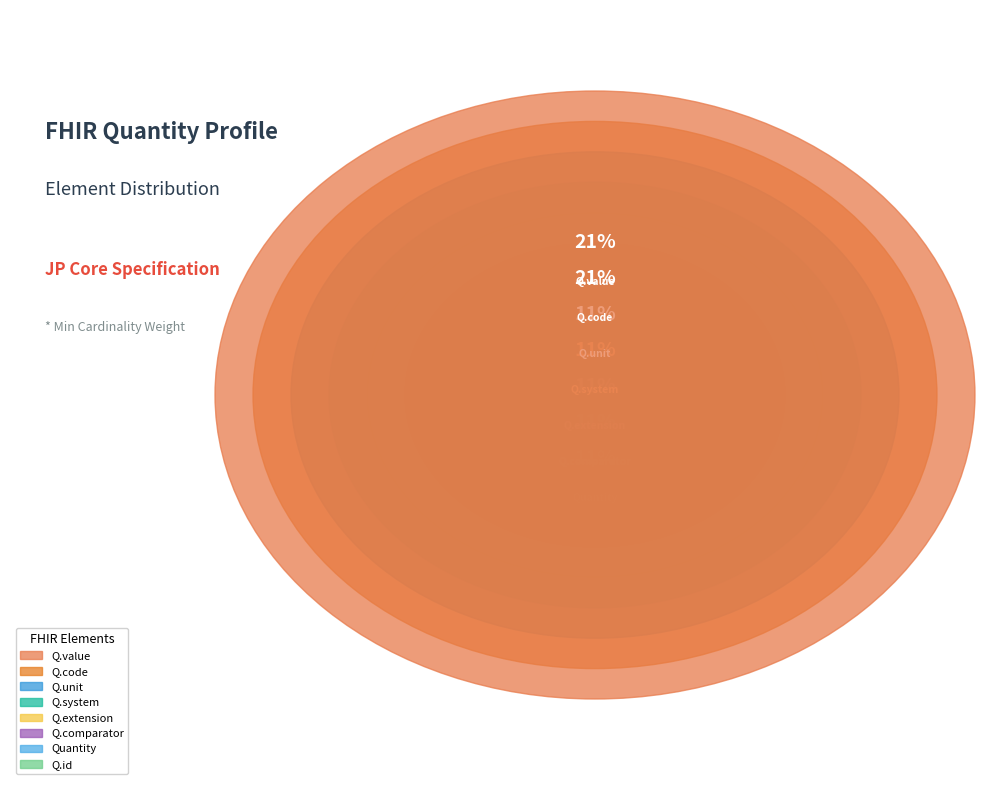

To the nearest percent, what is the average slice percentage?

12%